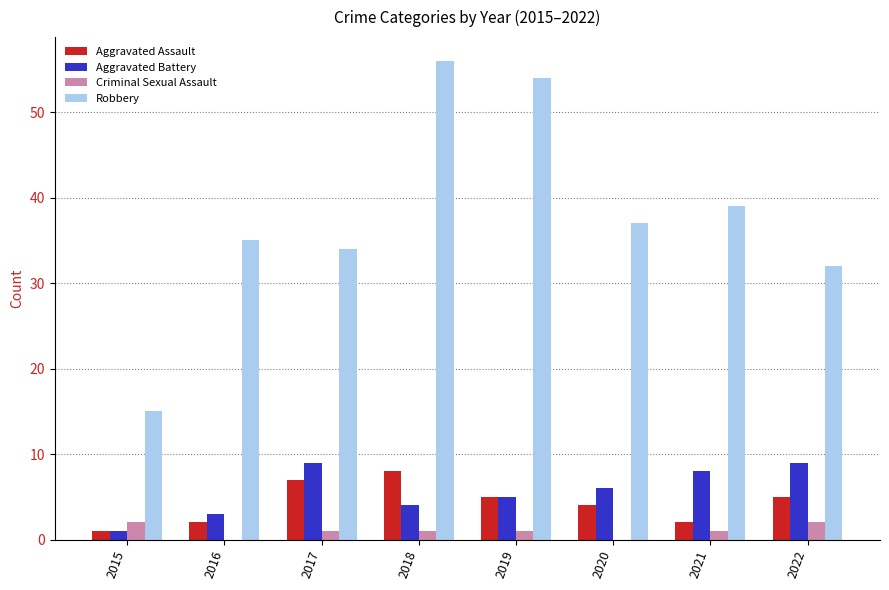

What is the total value across all series at 2020?

47